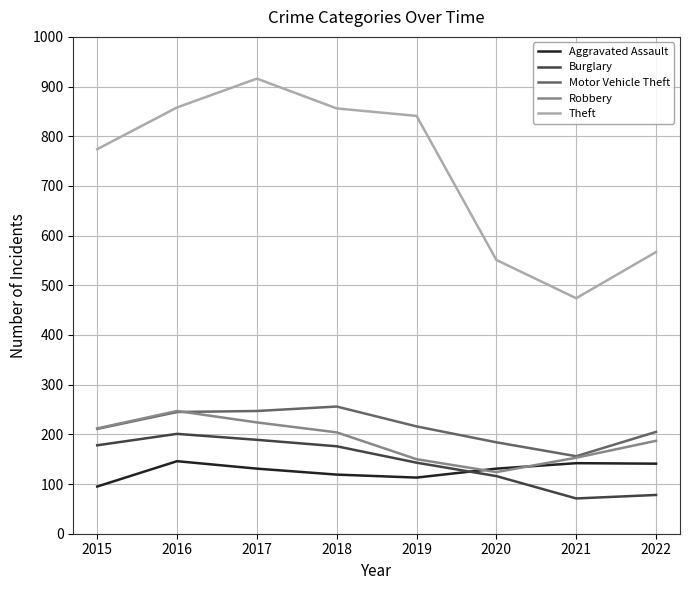

At which category does Robbery reach its first local valley?

2020